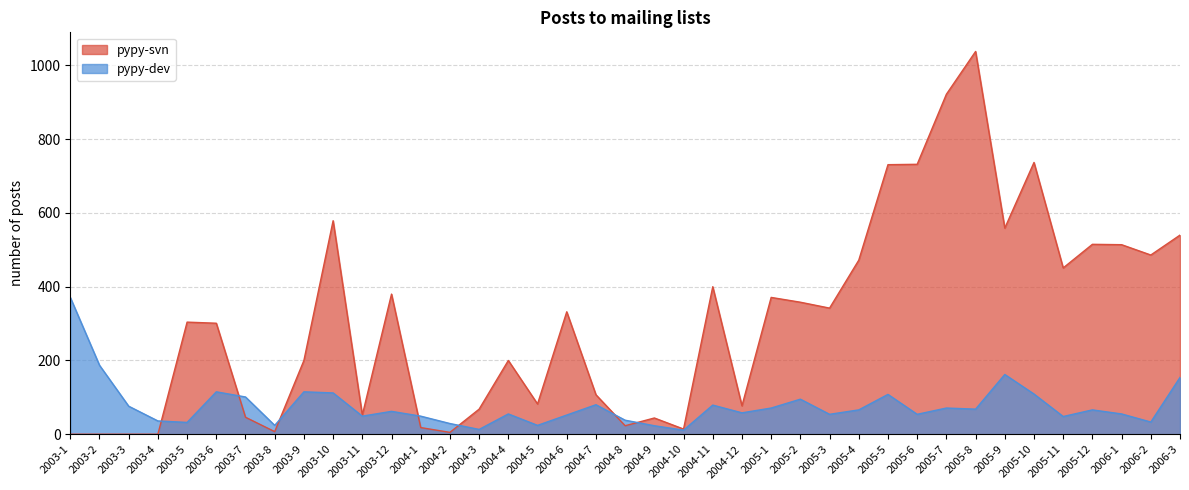

True or false: pypy-svn has a value of 711 at 2004-11.

False